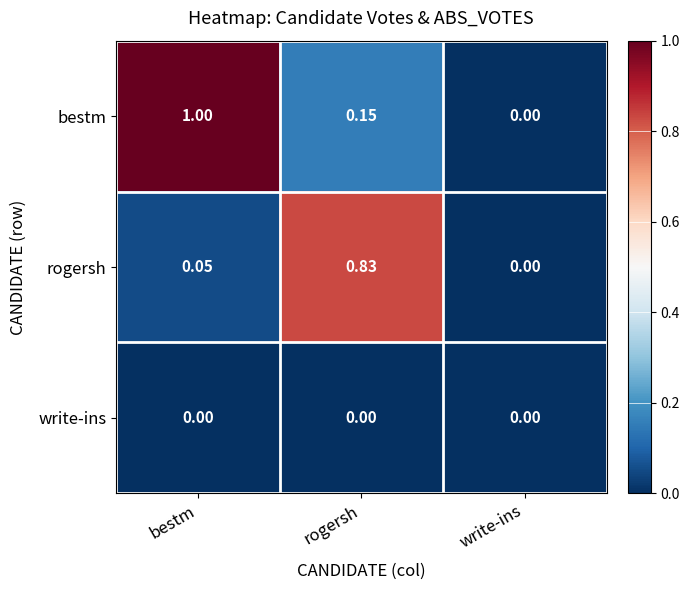

Which series has the largest range (max minus min)?

bestm